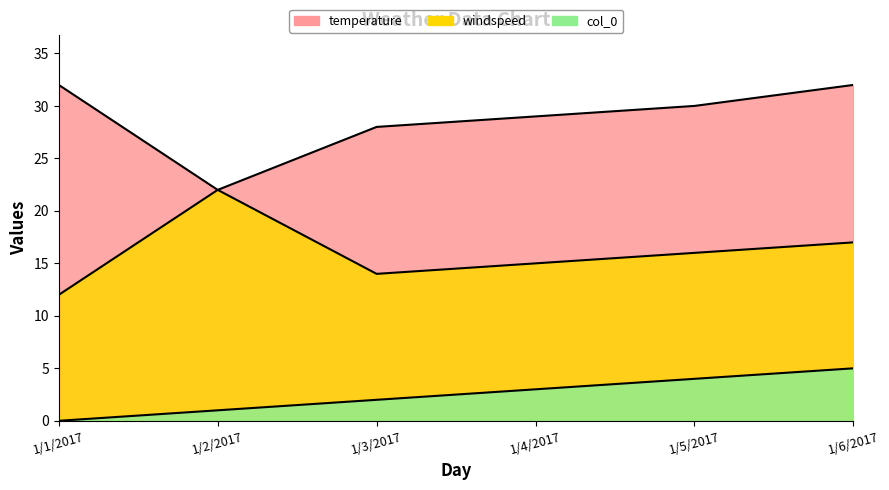

What are all the series names shown in the legend?

col_0, windspeed, temperature